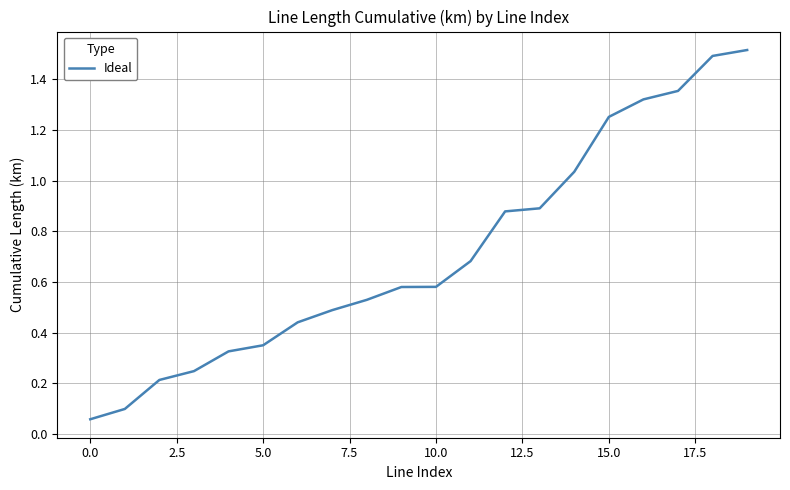

What is the greatest value displayed?

1.5